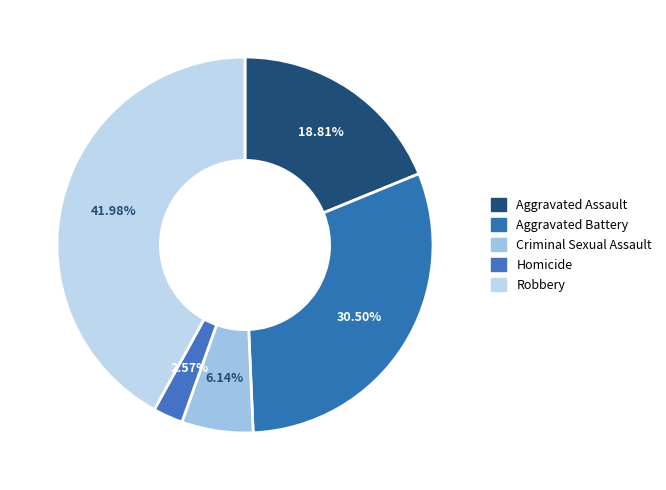

The Homicide slice represents 1% of the pie. True or false?

False